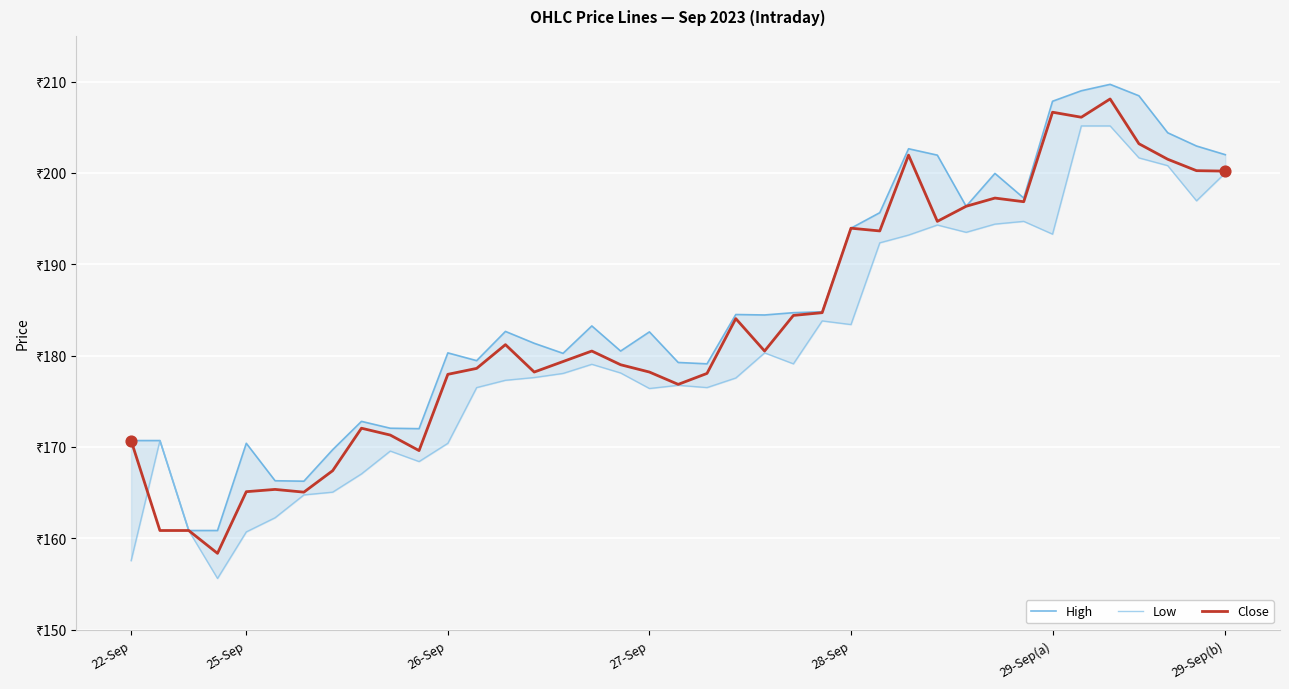

Which series has the largest Y range (max minus min)?

Close